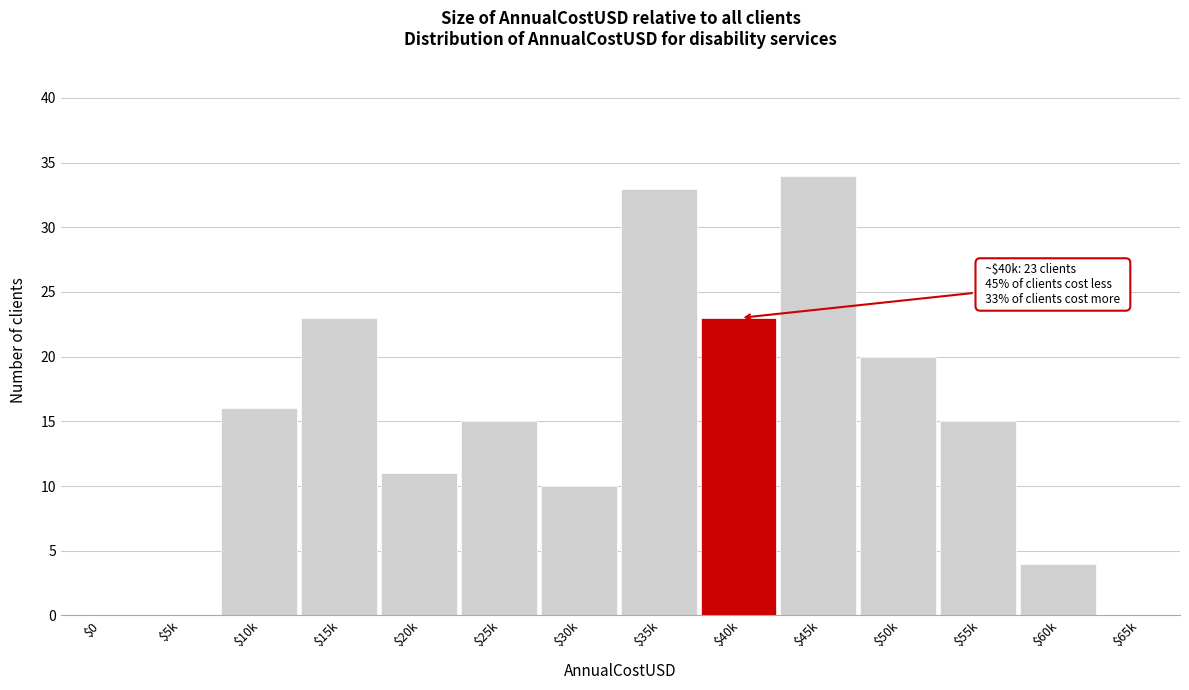

What is the sum of all values?

204